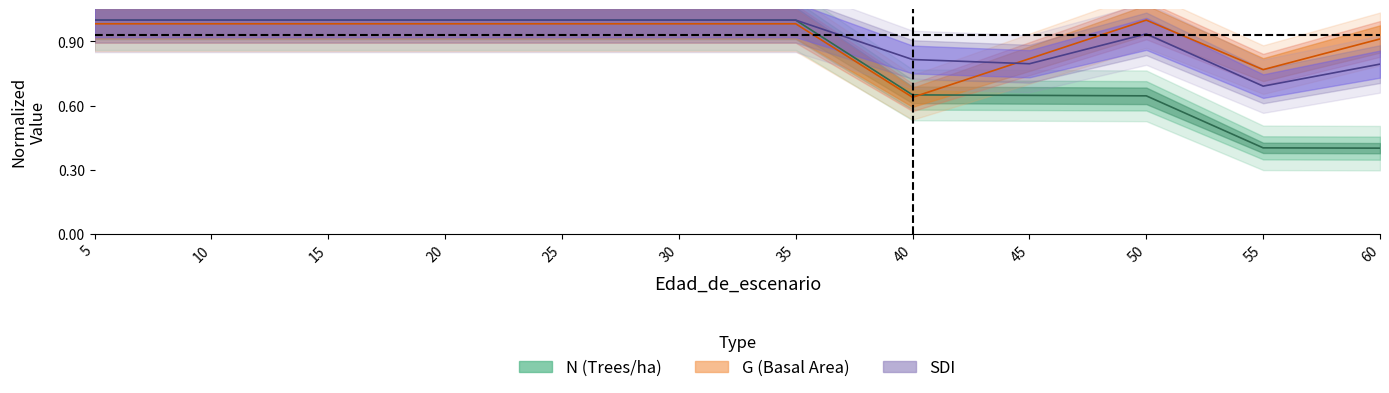

Reading left to right, what are all the values shown in this chart?

N: 5=1.0	10=1.0	15=1.0	20=1.0	25=1.0	30=1.0	35=1.0	40=0.7	45=0.6	50=0.6	55=0.4	60=0.4
G: 5=1.0	10=1.0	15=1.0	20=1.0	25=1.0	30=1.0	35=1.0	40=0.6	45=0.8	50=1.0	55=0.8	60=0.9
SDI: 5=1.0	10=1.0	15=1.0	20=1.0	25=1.0	30=1.0	35=1.0	40=0.8	45=0.8	50=0.9	55=0.7	60=0.8